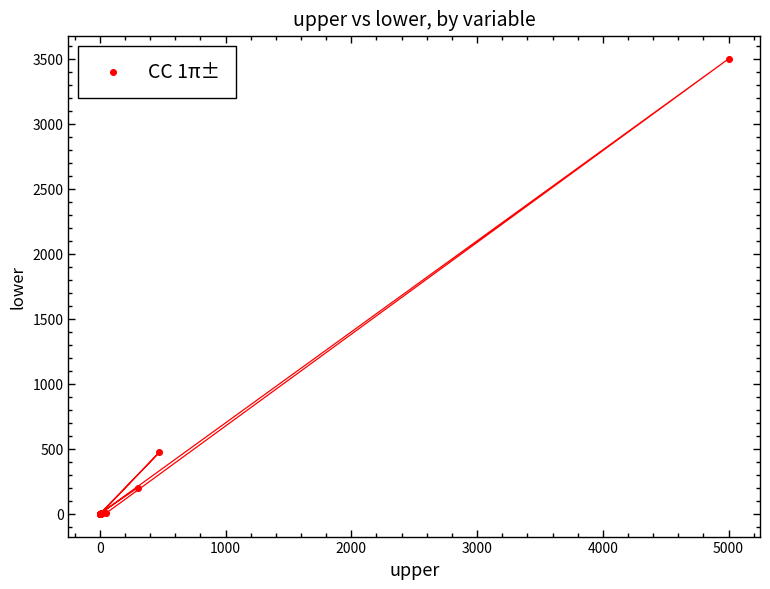

What Y value in the scatter plot is closest to 1750?

473.0